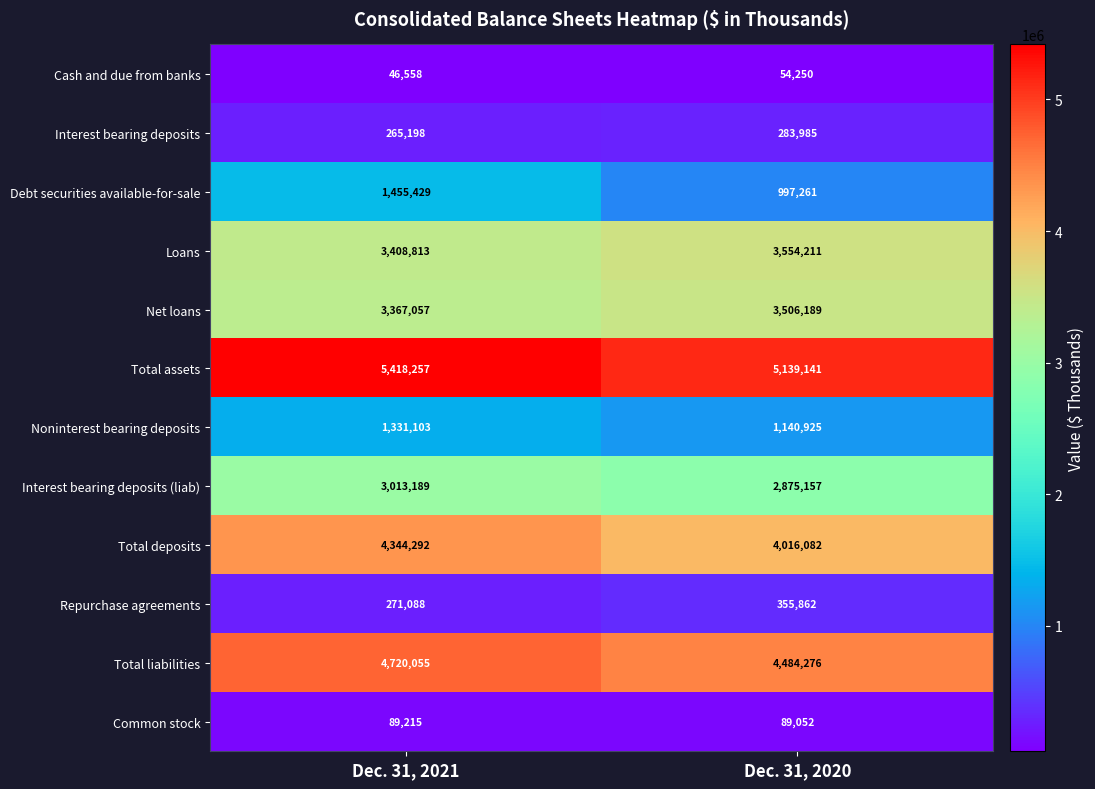

At which category does the chart reach its minimum across all series?

Dec. 31, 2021